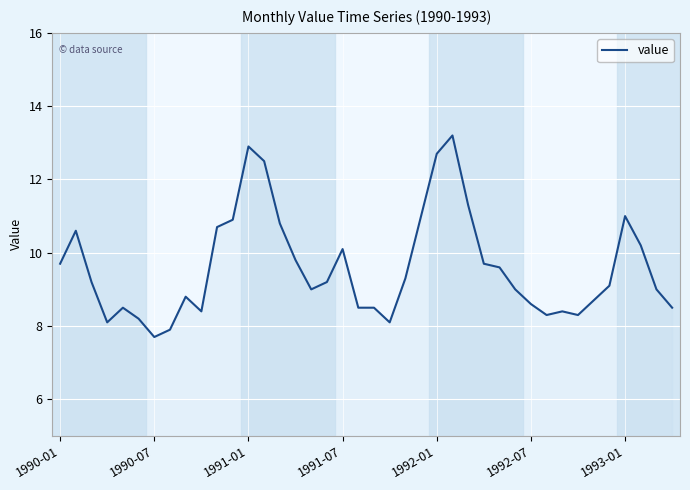

What is the minimum value shown in the chart?

7.7